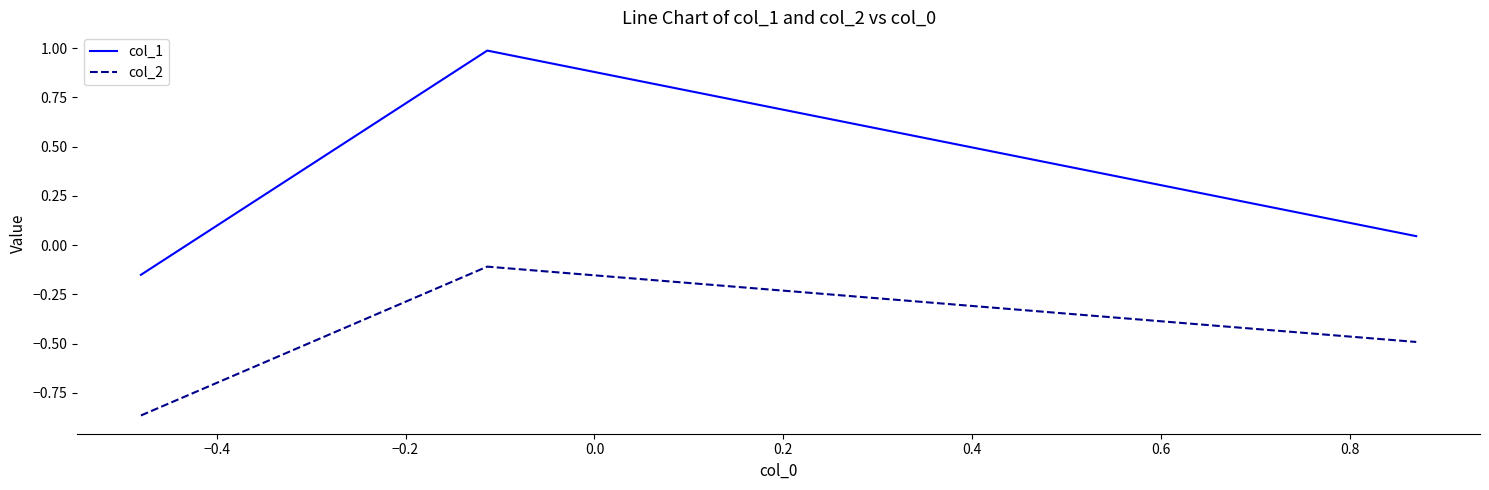

List the series in order of their peak value, highest first.

col_1, col_2